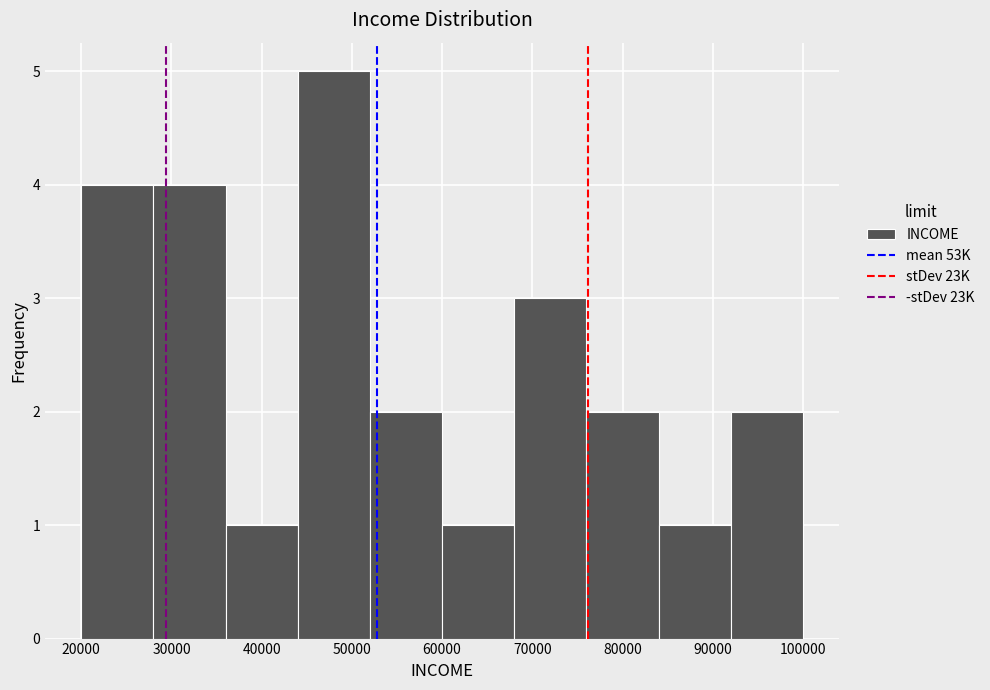

Over which range of the x-axis is the bar tallest?

44000 to 52000